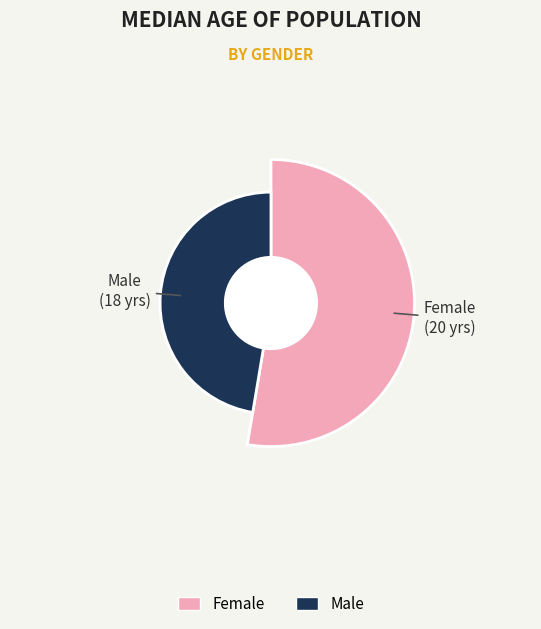

Which has a higher value, Male or Female?

Female